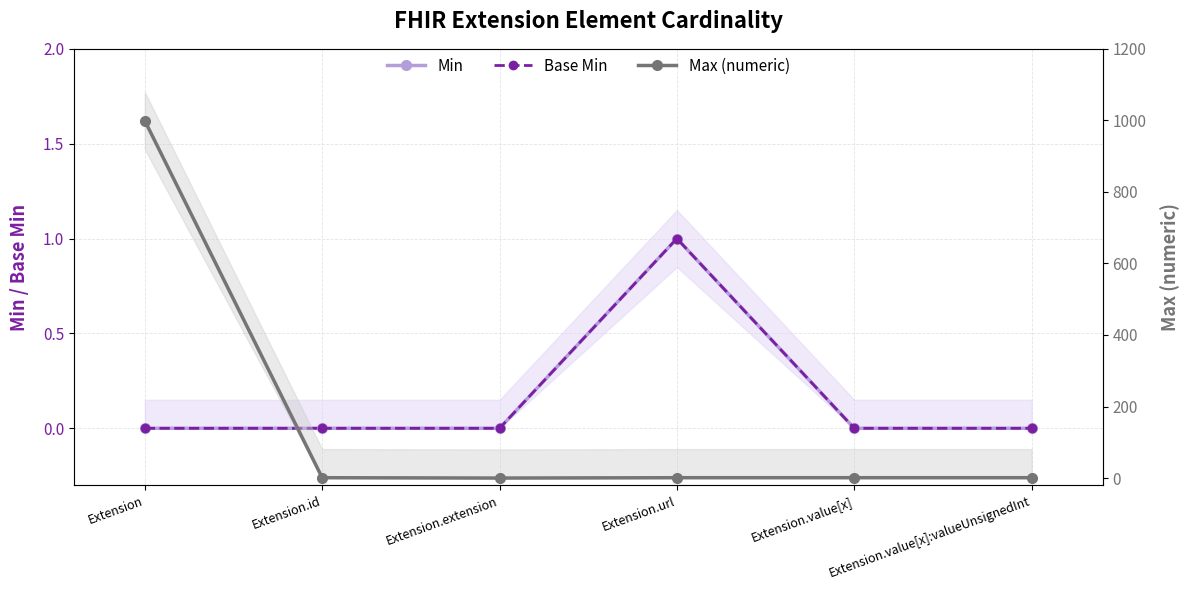

How many data points in Min are above 0?

1